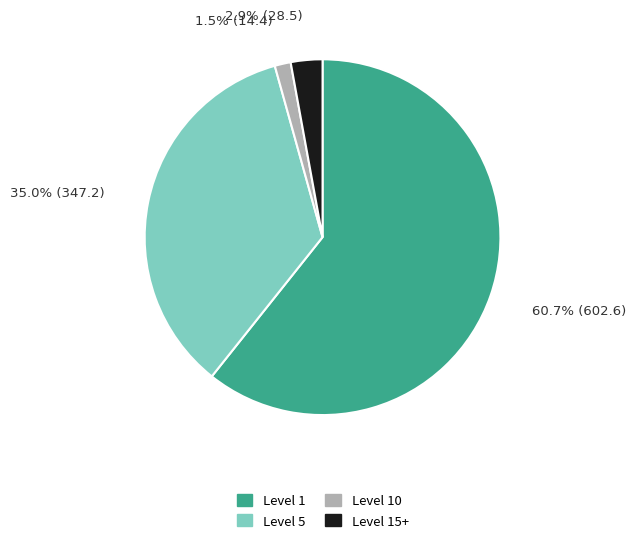

Rank the categories by value from lowest to highest.

Level 10, Level 15+, Level 5, Level 1